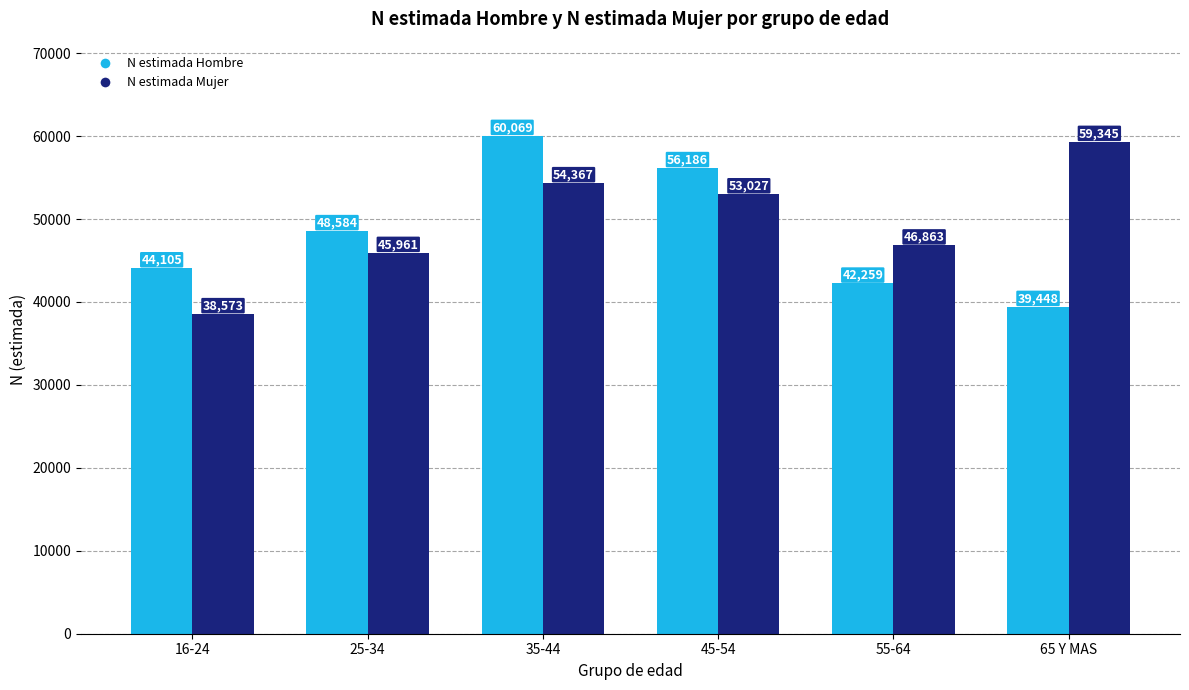

What is the value of the N estimada Hombre bar at the 2nd from the left?

48584